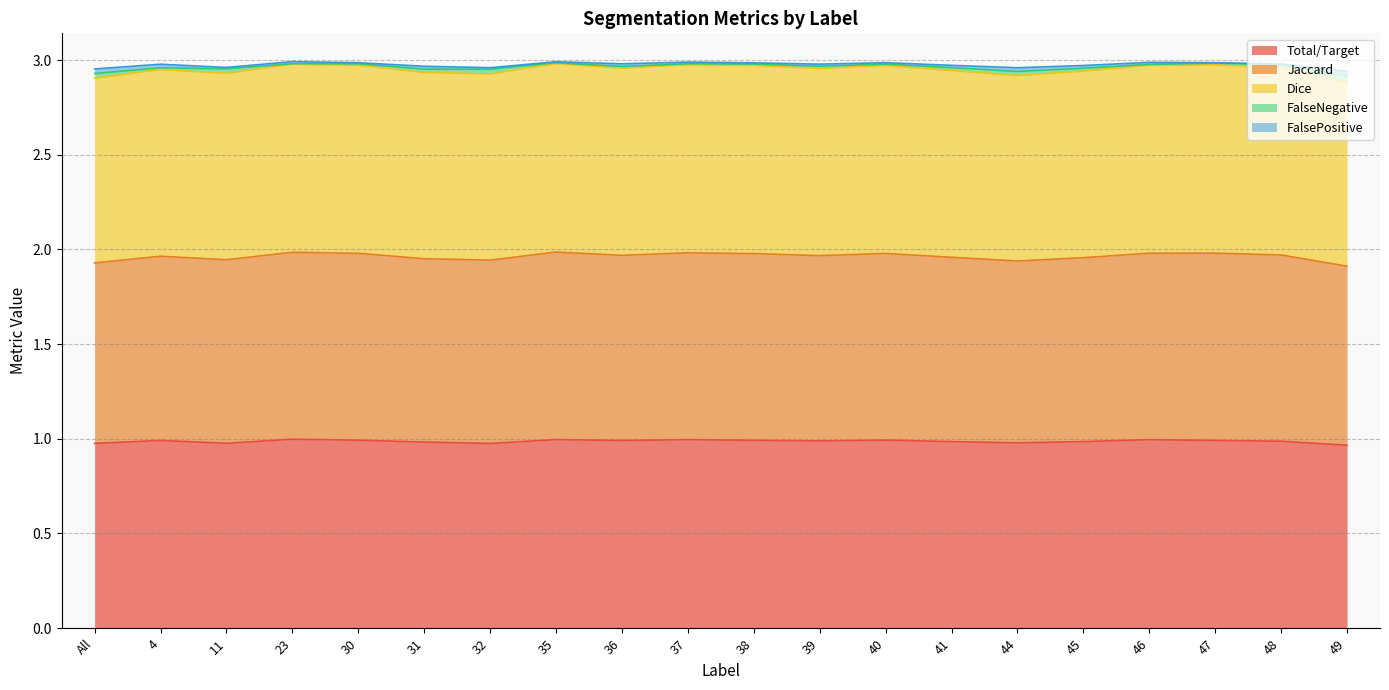

The Total/Target series shows 1.0 at 36. True or false?

True